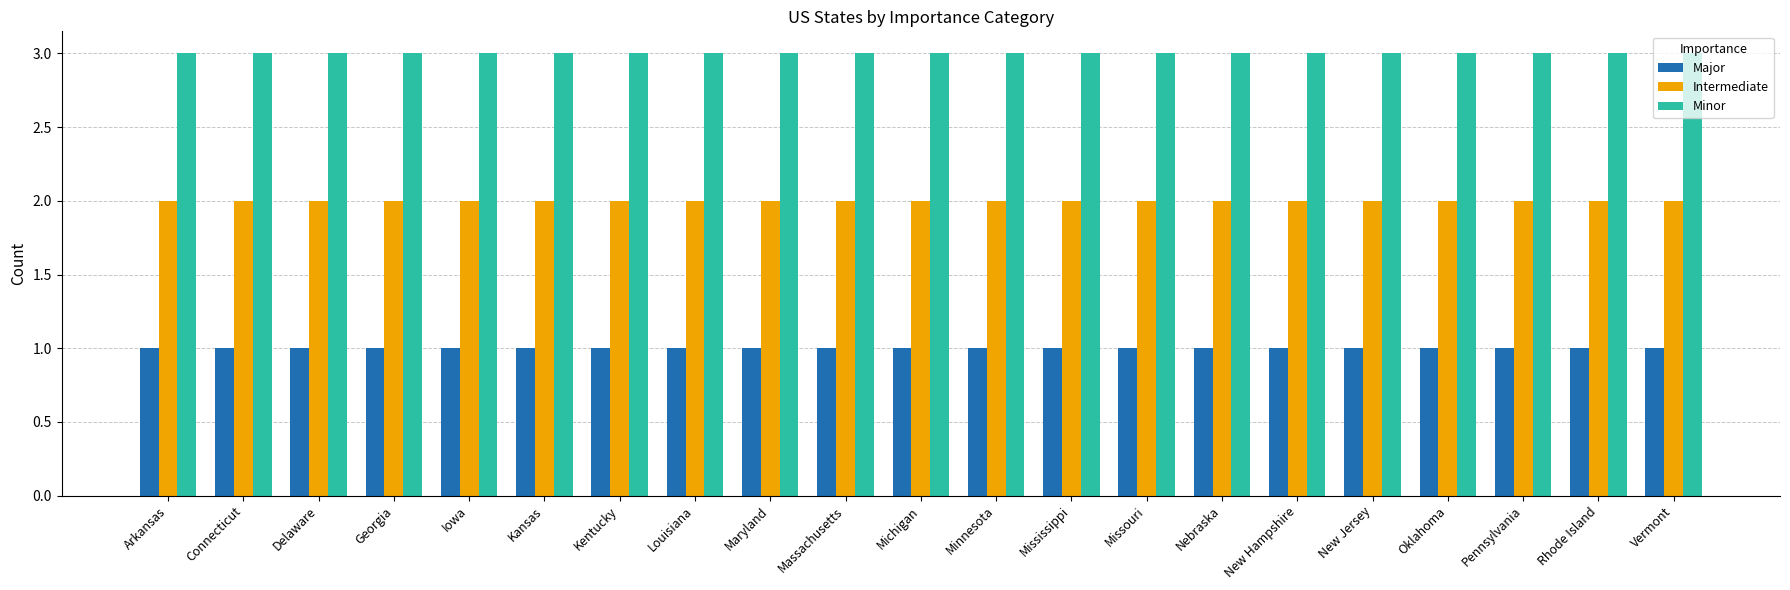

List the series in order of their peak value, highest first.

Minor, Intermediate, Major